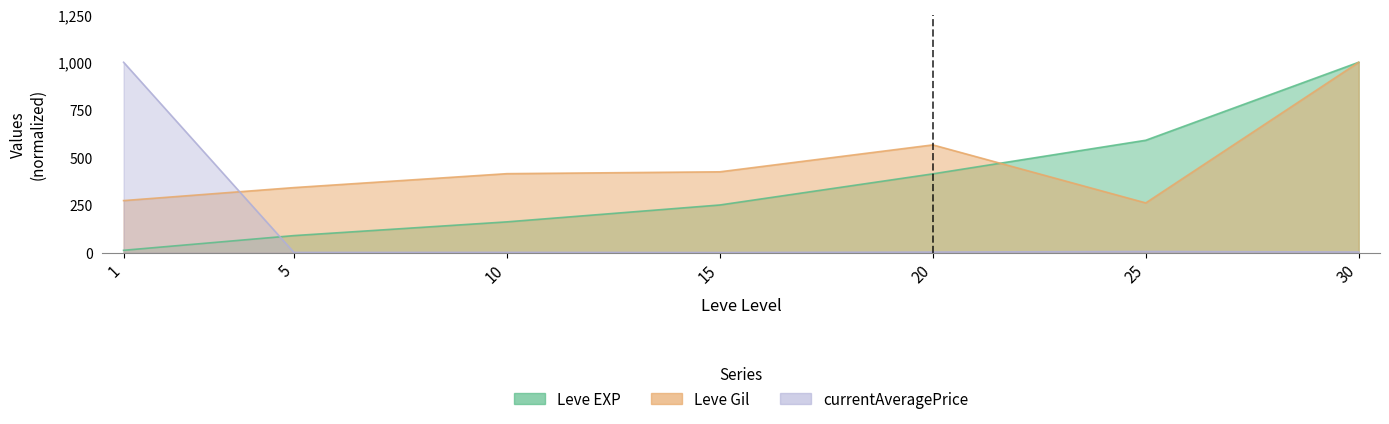

What is the minimum value shown in the chart?

0.4